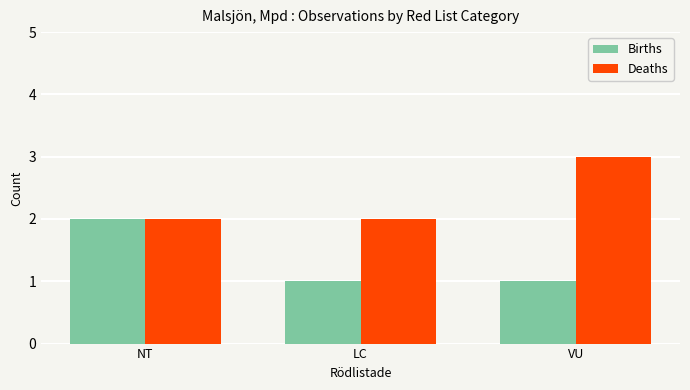

Are the bars horizontal?

No